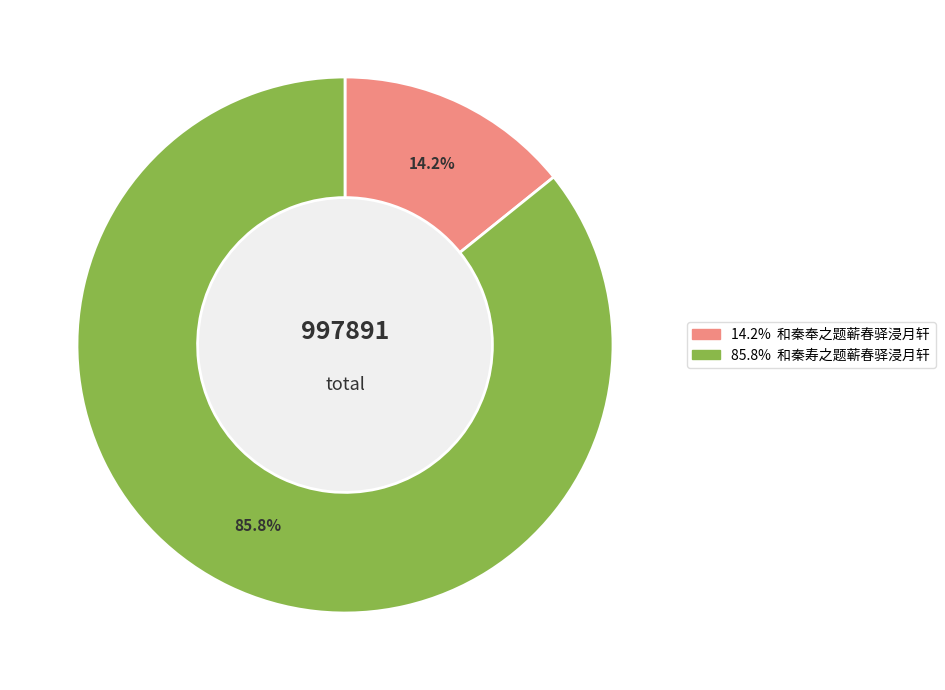

Rank the categories by value from highest to lowest.

和秦寿之题蕲春驿浸月轩, 和秦奉之题蕲春驿浸月轩